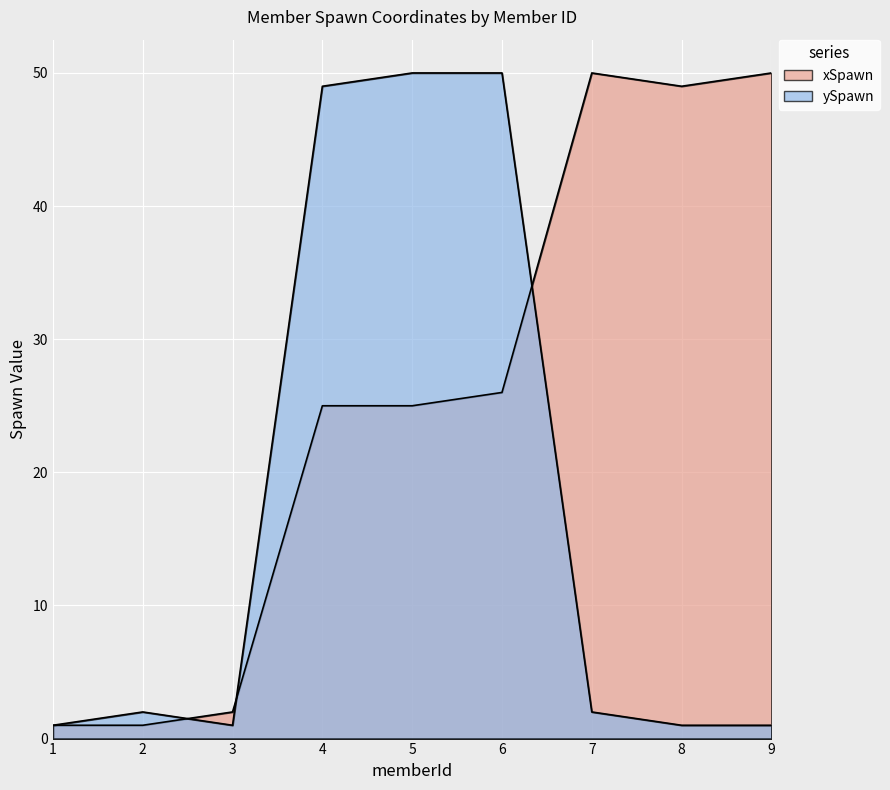

True or false: ySpawn has a value of 50 at 5.

True